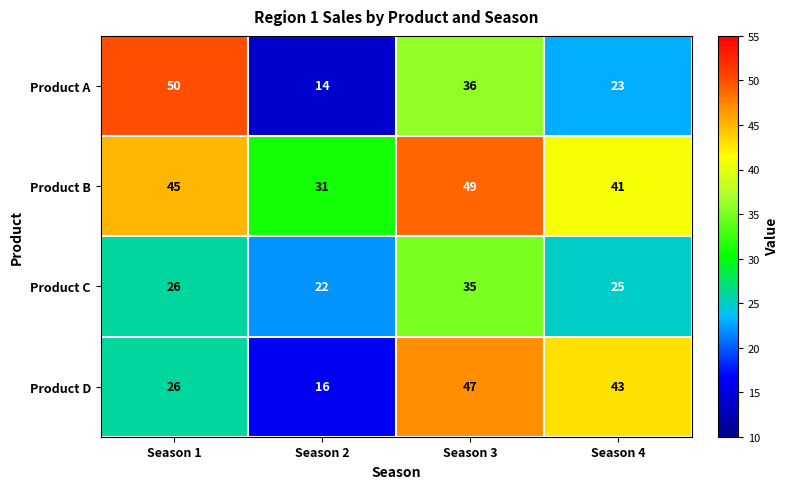

Reading left to right, what are all the values shown in this chart?

Product A: 50	14	36	23
Product B: 45	31	49	41
Product C: 26	22	35	25
Product D: 26	16	47	43